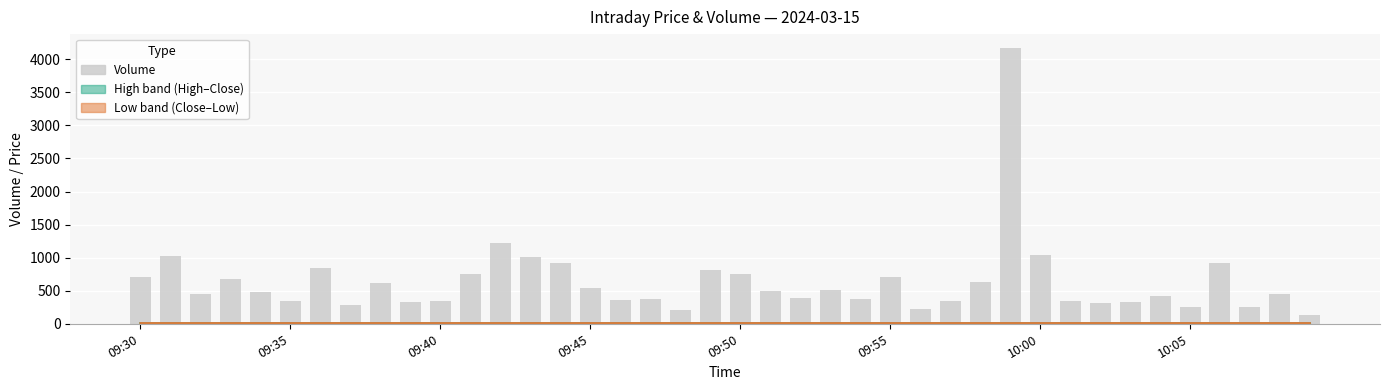

How many groups of bars are there?

40